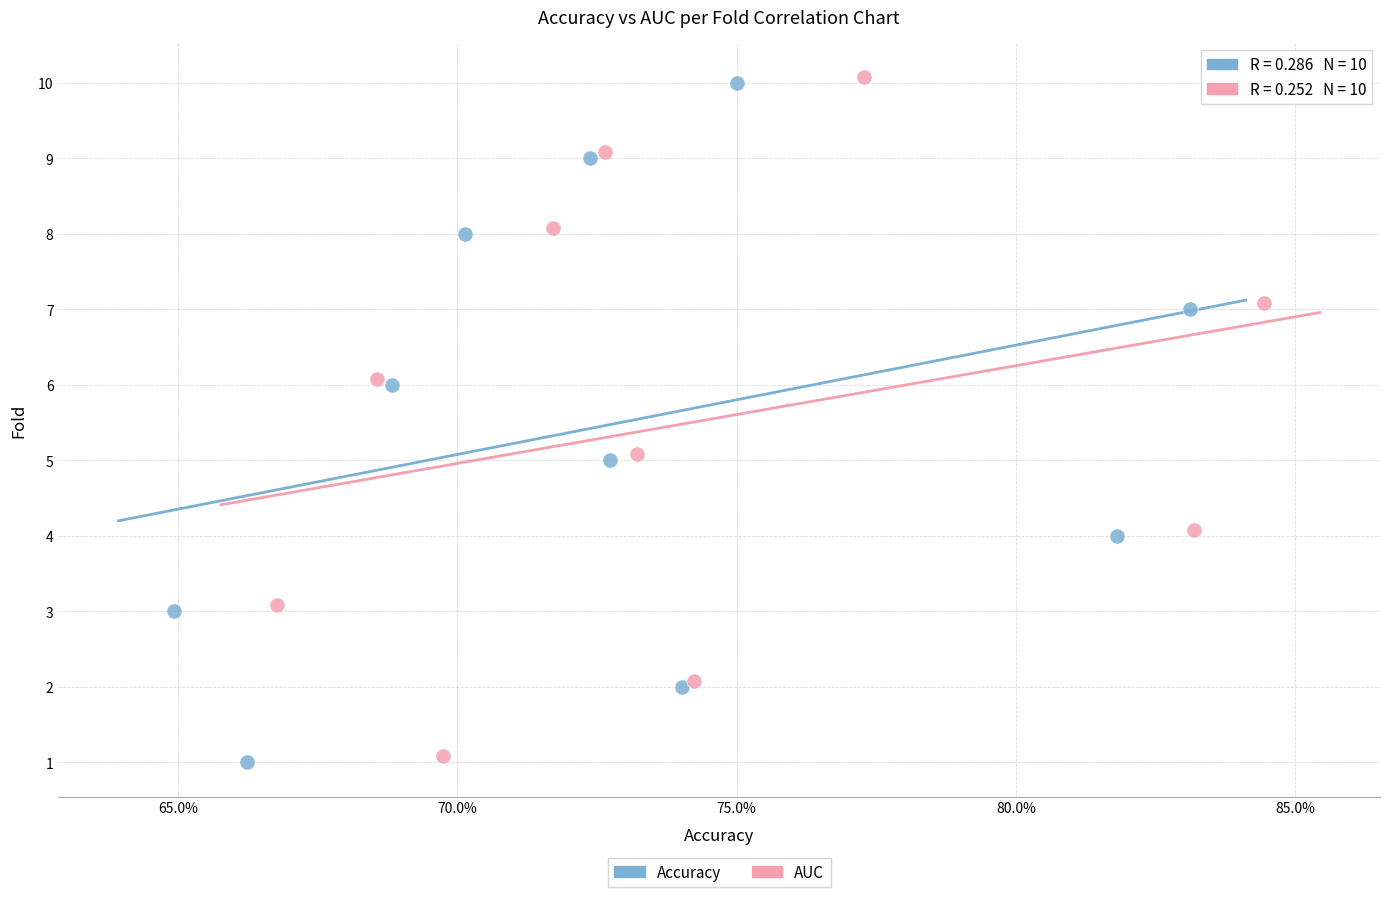

What are all the series names shown in the legend?

Accuracy, AUC